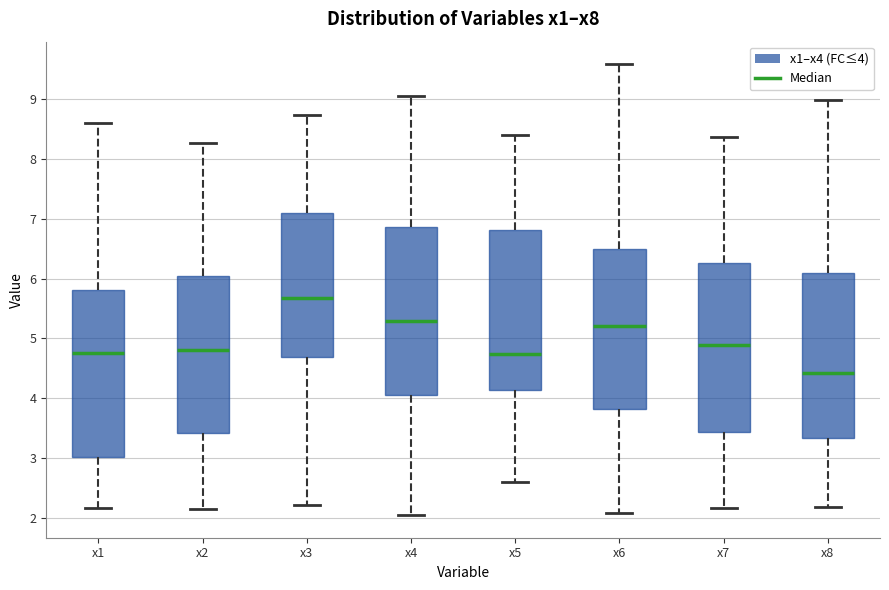

Reading left to right, read every box against the y-axis: the position of its median line, the range the box covers, and the ends of its whiskers. The values are not printed on the chart, so give them approximately, as read against the axis.

x1: median 4.8, box 3.0 to 5.8, whiskers 2.2 to 8.6
x2: median 4.8, box 3.4 to 6.0, whiskers 2.1 to 8.3
x3: median 5.7, box 4.7 to 7.1, whiskers 2.2 to 8.7
x4: median 5.3, box 4.0 to 6.9, whiskers 2.0 to 9.1
x5: median 4.7, box 4.1 to 6.8, whiskers 2.6 to 8.4
x6: median 5.2, box 3.8 to 6.5, whiskers 2.1 to 9.6
x7: median 4.9, box 3.4 to 6.3, whiskers 2.2 to 8.4
x8: median 4.4, box 3.3 to 6.1, whiskers 2.2 to 9.0